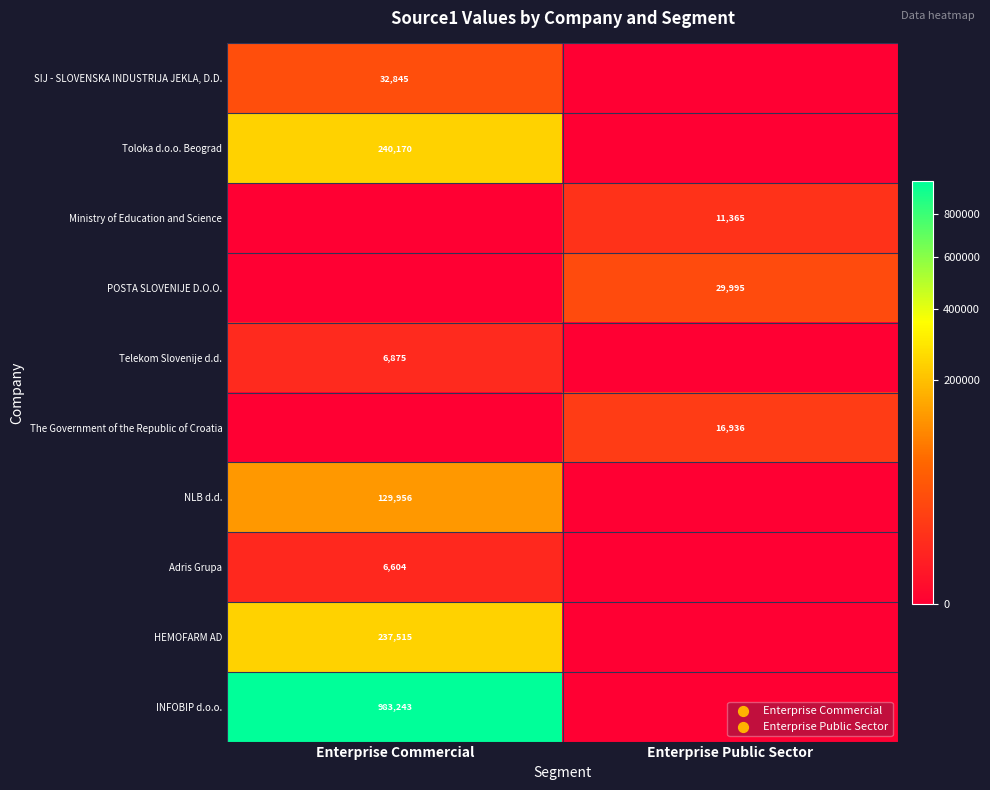

Is the value of Ministry of Education and Science at Enterprise Public Sector greater than the value of Telekom Slovenije d.d. at Enterprise Commercial?

Yes